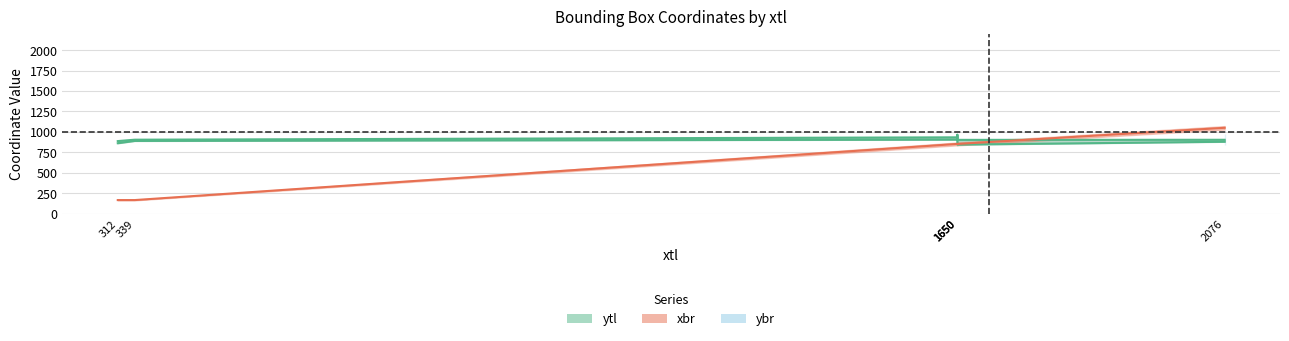

What is the label of the 3rd point from the right?

1650